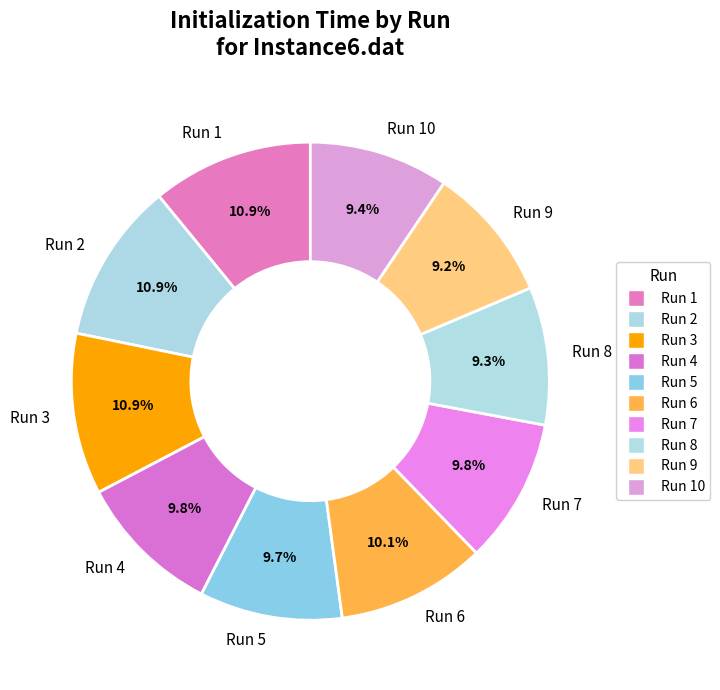

How many slices are in this pie chart?

10